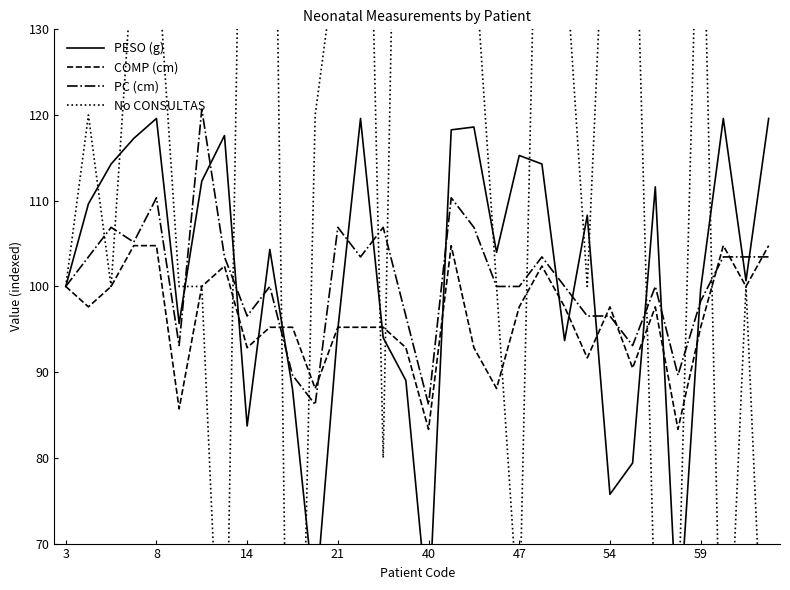

How many intersections are there between PESO (g) and COMP (cm)?

12